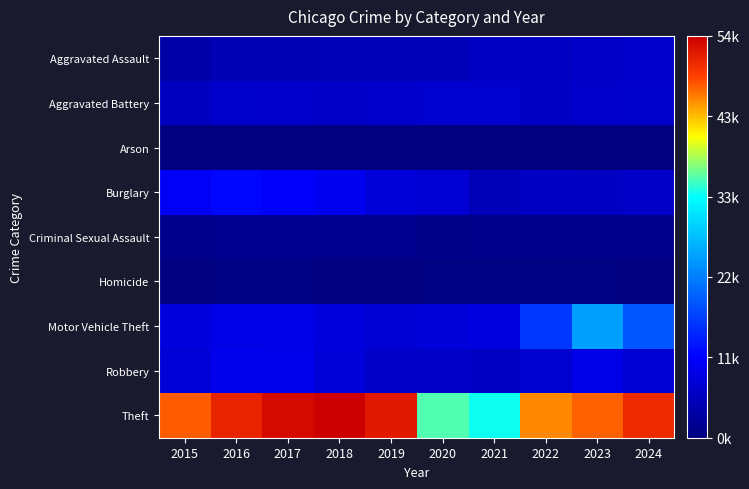

Rank the series by their maximum value, from highest to lowest.

Theft, Motor Vehicle Theft, Burglary, Robbery, Aggravated Battery, Aggravated Assault, Criminal Sexual Assault, Homicide, Arson